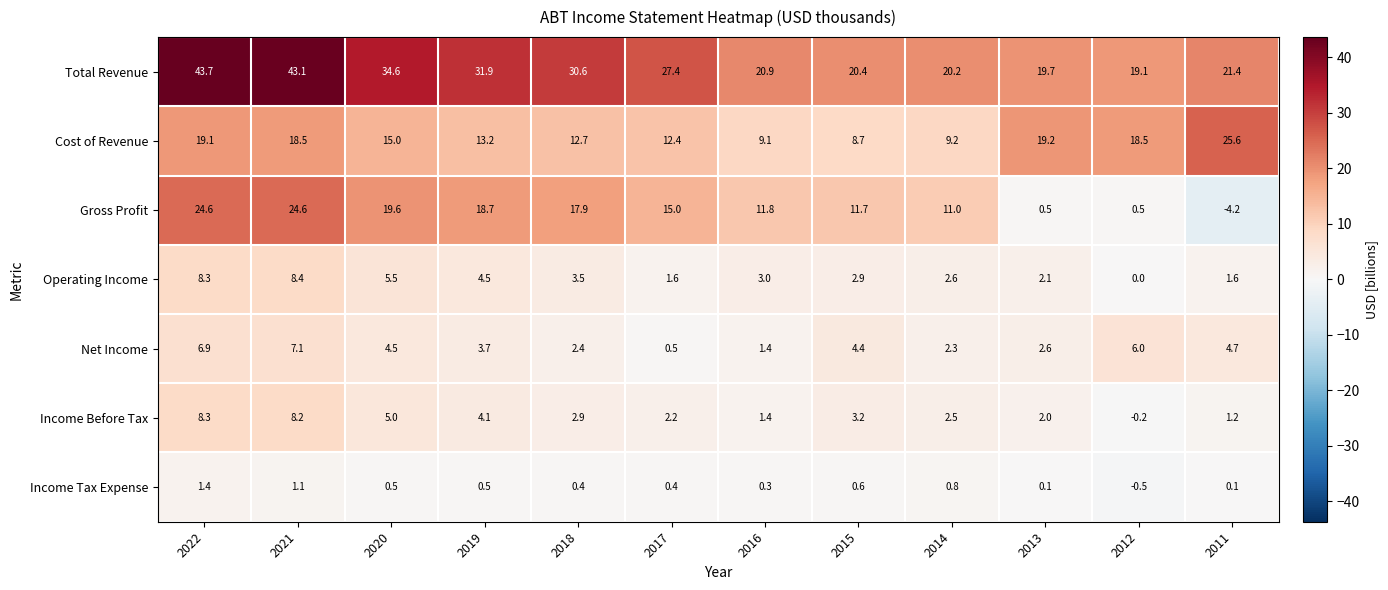

Is it true that Operating Income equals 2.9 at 2021?

False